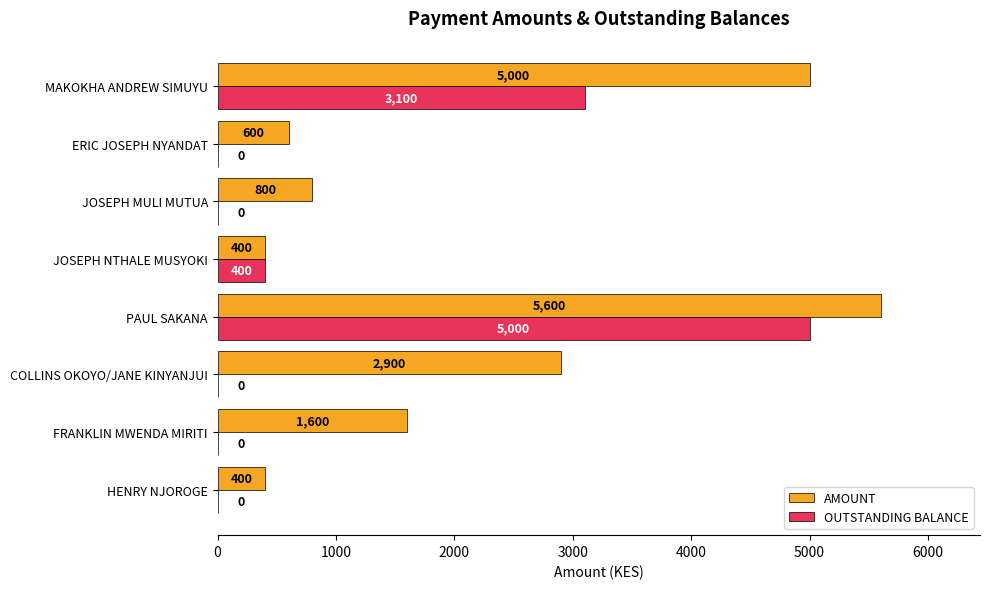

At which label is AMOUNT closest to 3000?

COLLINS OKOYO/JANE KINYANJUI